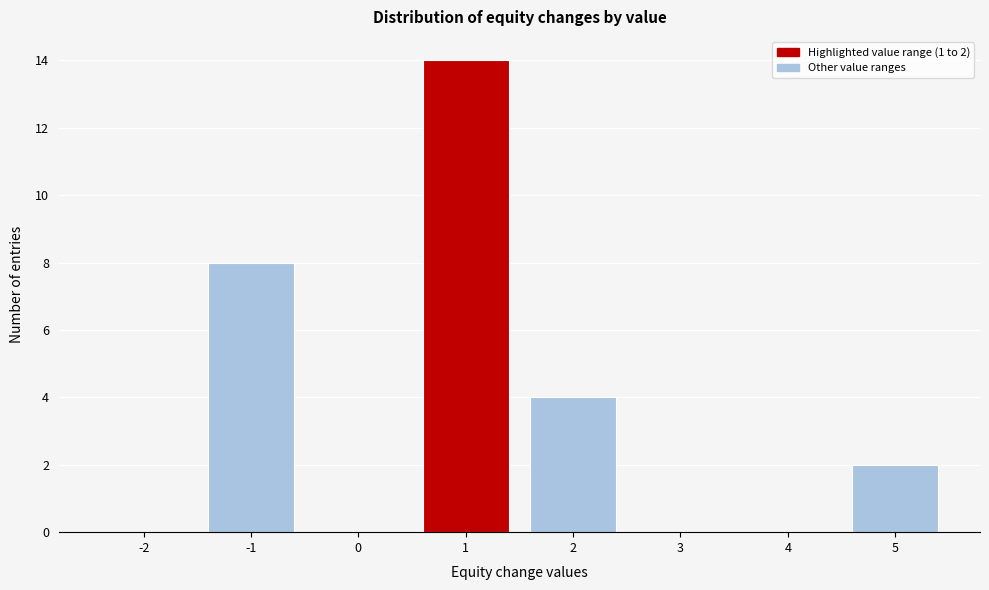

Reading left to right, list all the values displayed in this chart.

-2=0	-1=8	0=0	1=14	2=4	3=0	4=0	5=2